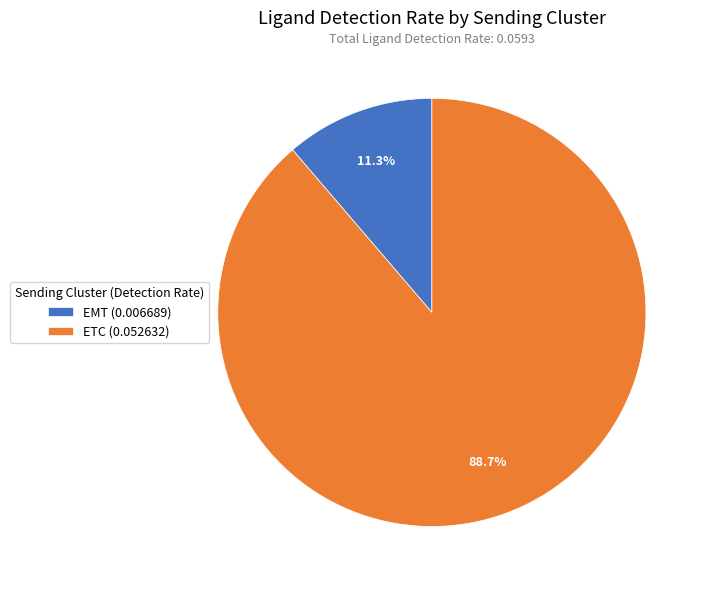

To the nearest percent, what is the average slice percentage?

50%